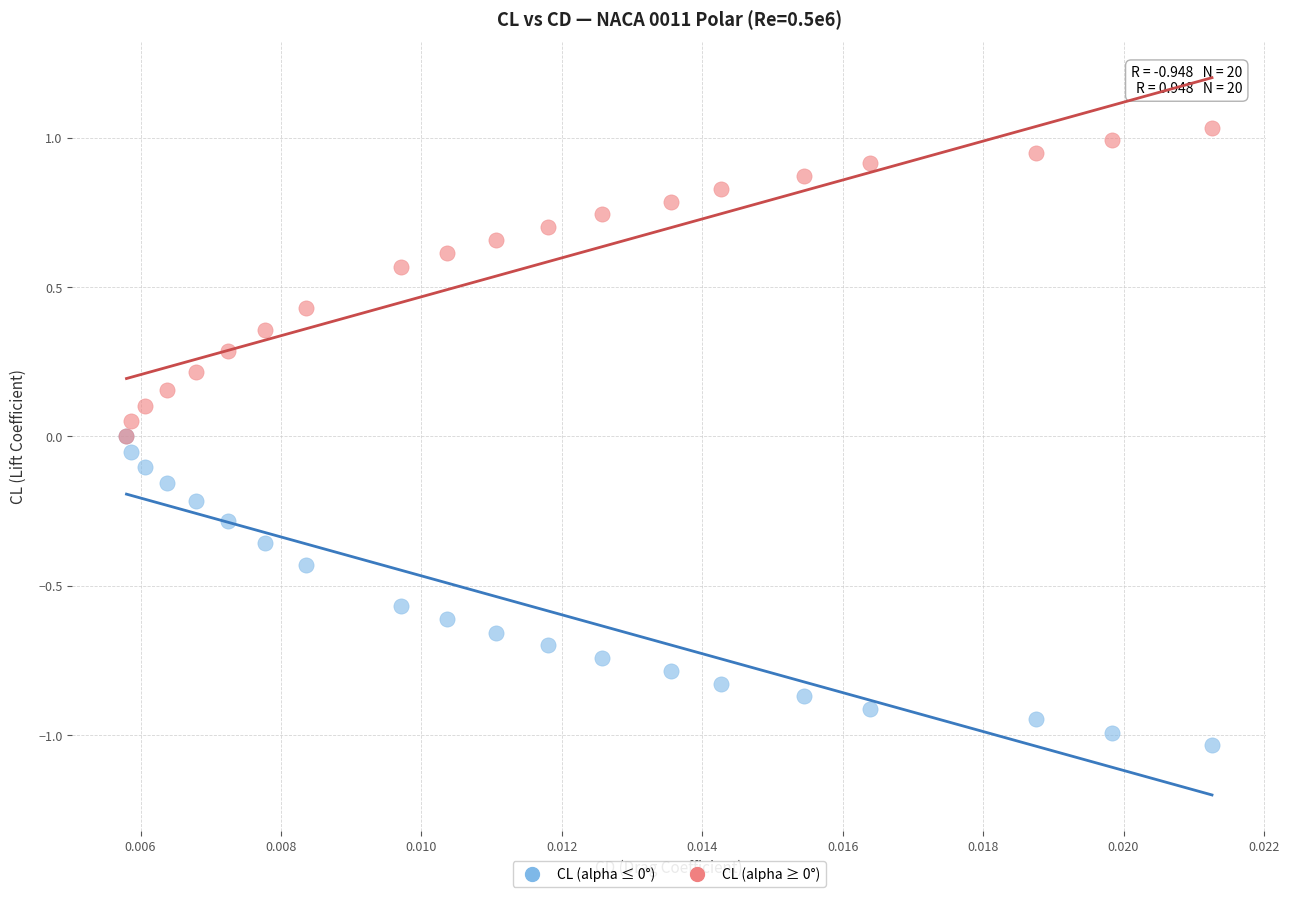

Which series contains the lowest Y value?

CL (alpha ≤ 0°)